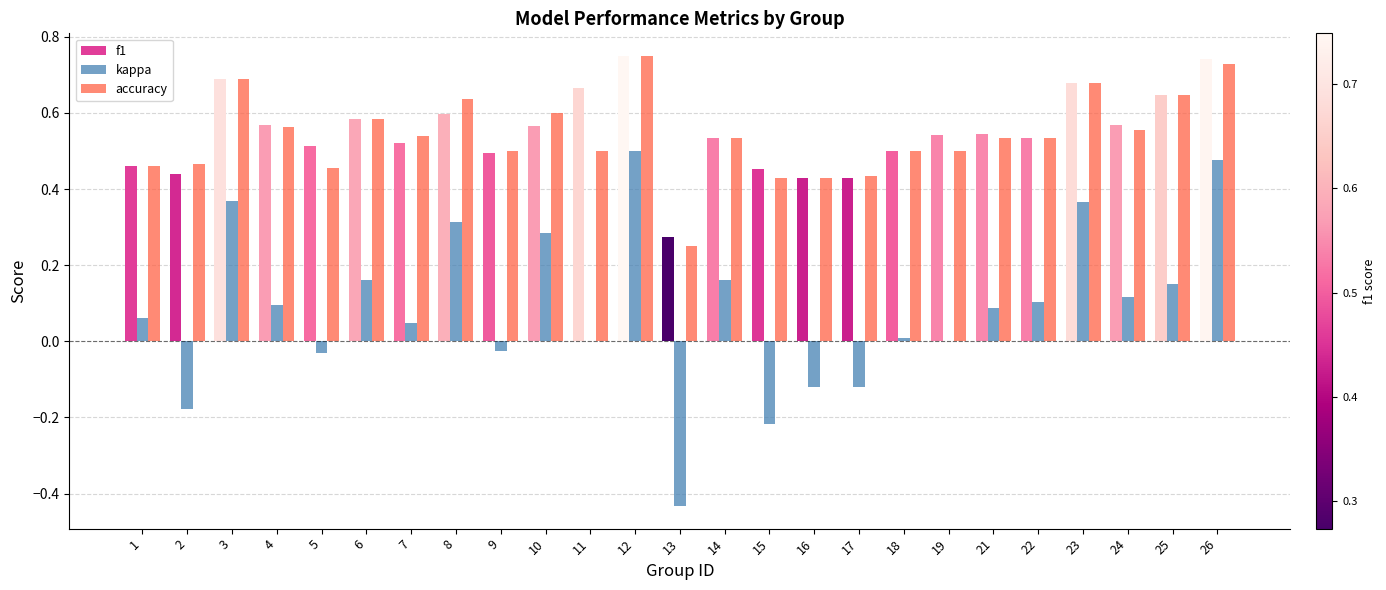

What is the total value across all series at 5?

0.9